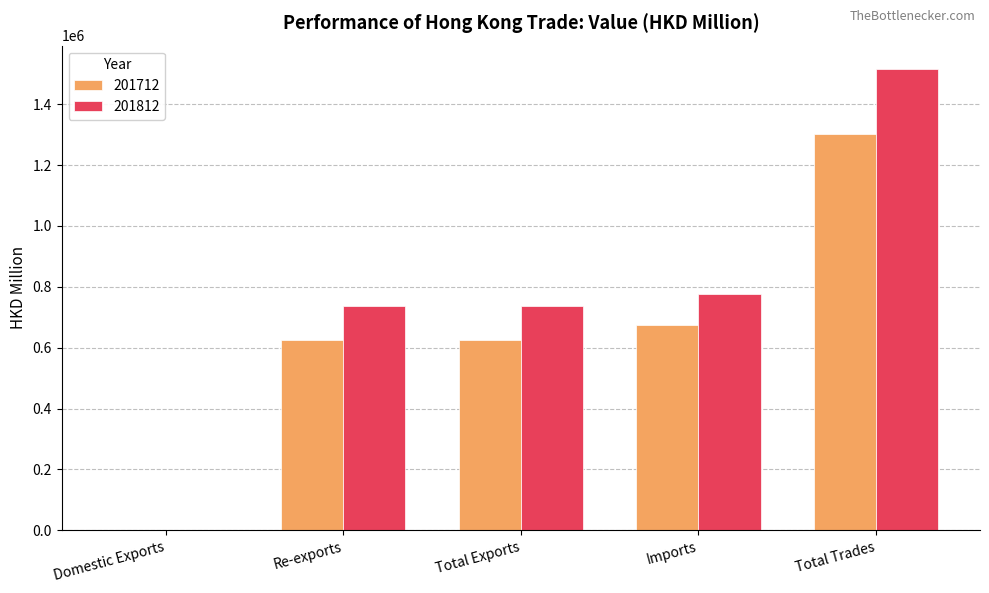

Which series has the widest spread of values?

201812